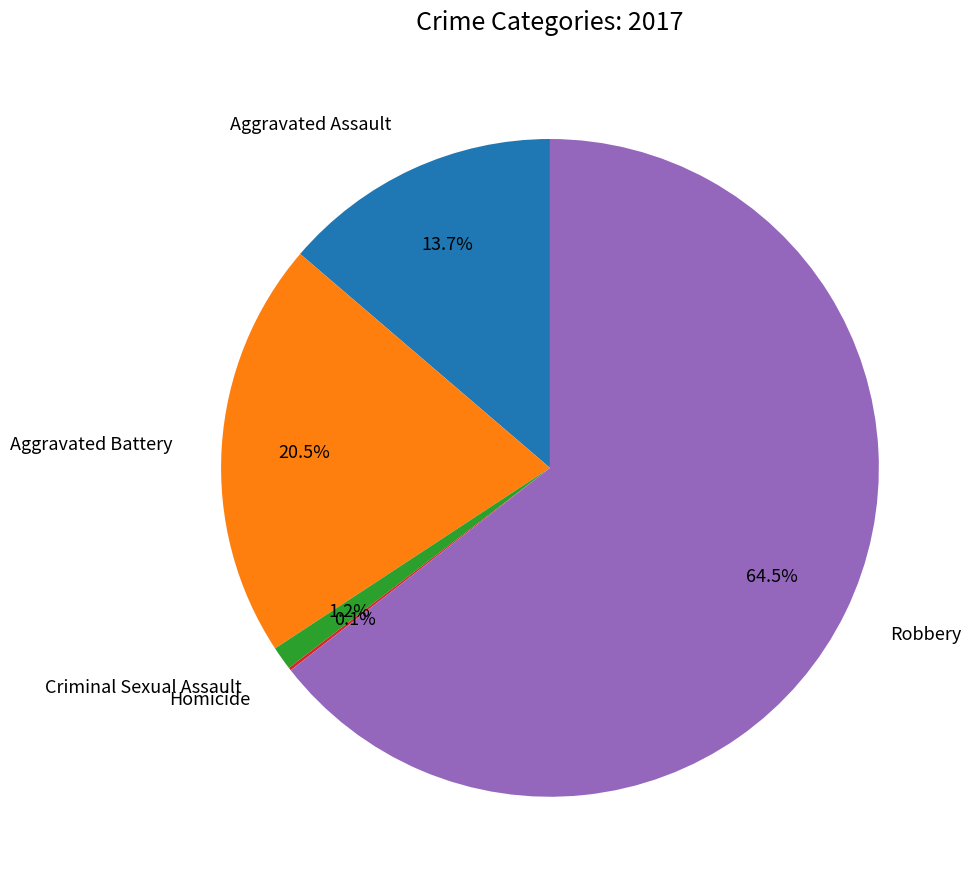

Is there a majority slice in this chart?

Yes